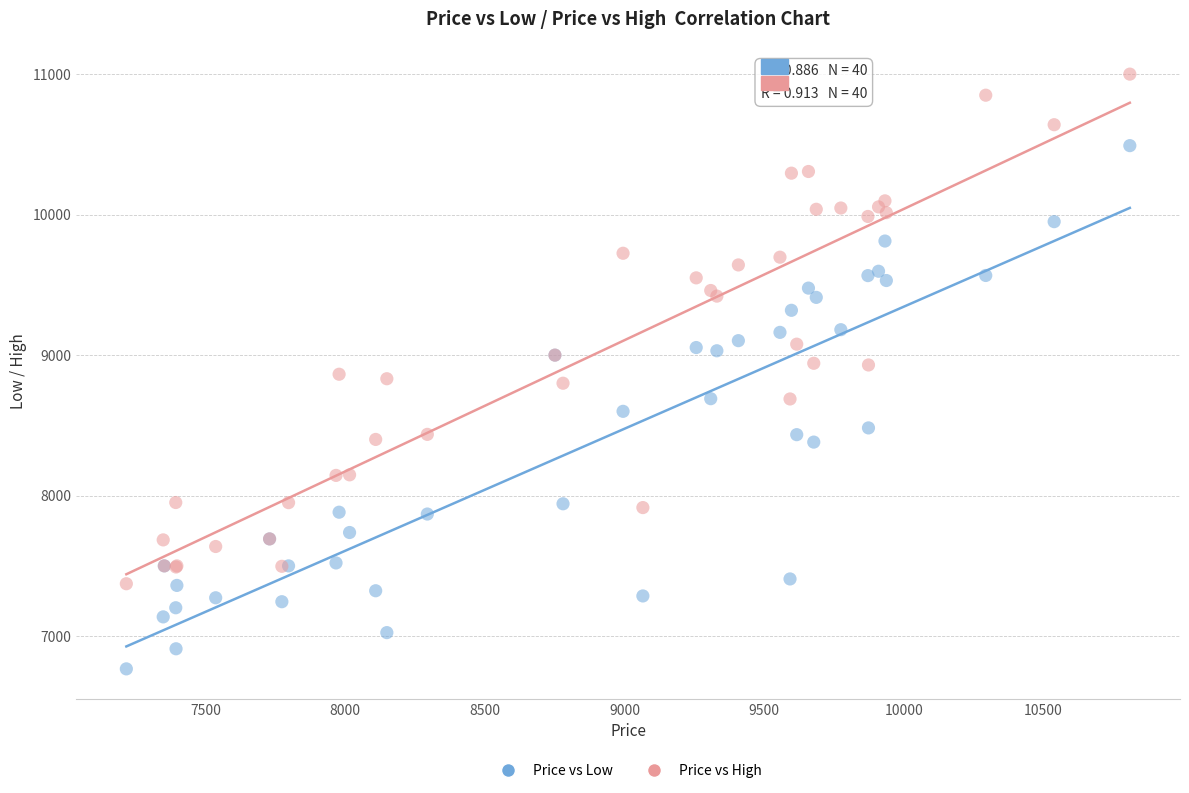

Which series contains the lowest Y value?

Price vs Low